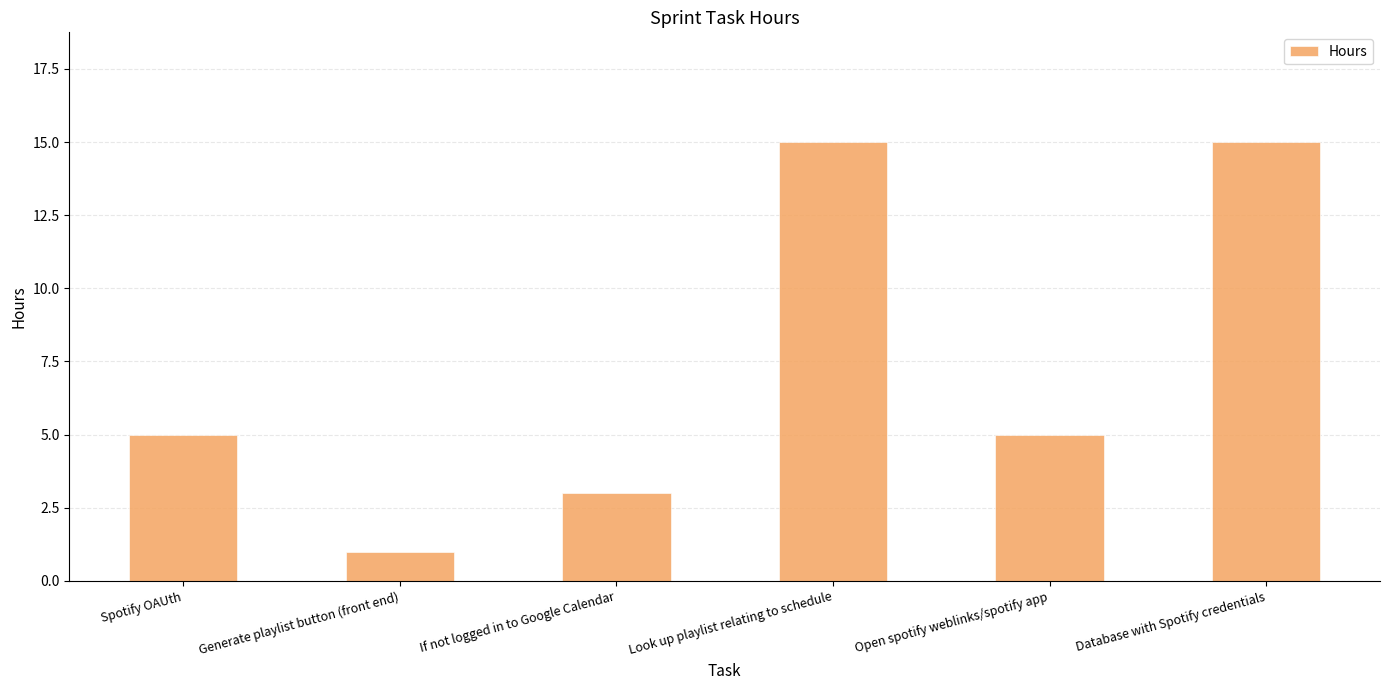

What is the label of the 4th bar from the left?

Look up playlist relating to schedule